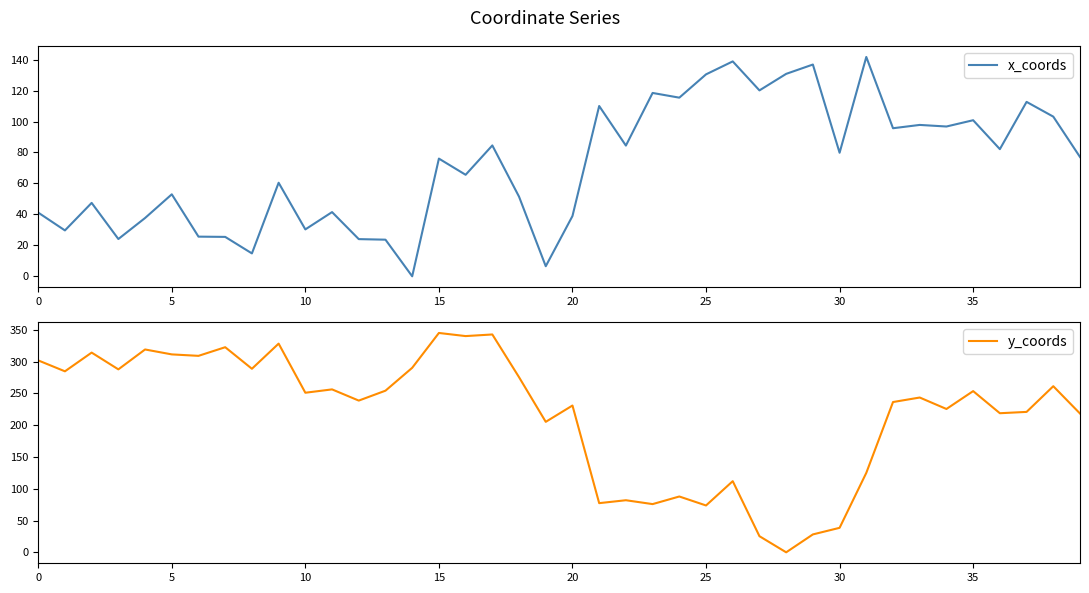

What is the total value across all series at 28?

130.8